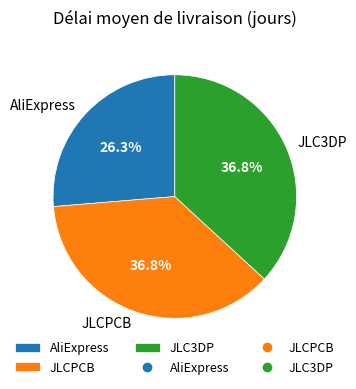

What is the total percentage of AliExpress and JLC3DP?

63.2%